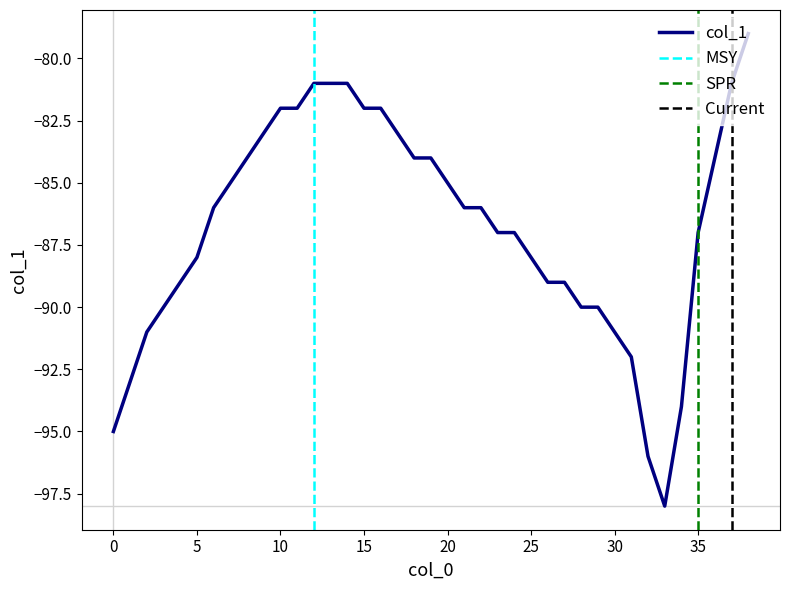

What is the sum of all values?

-3385